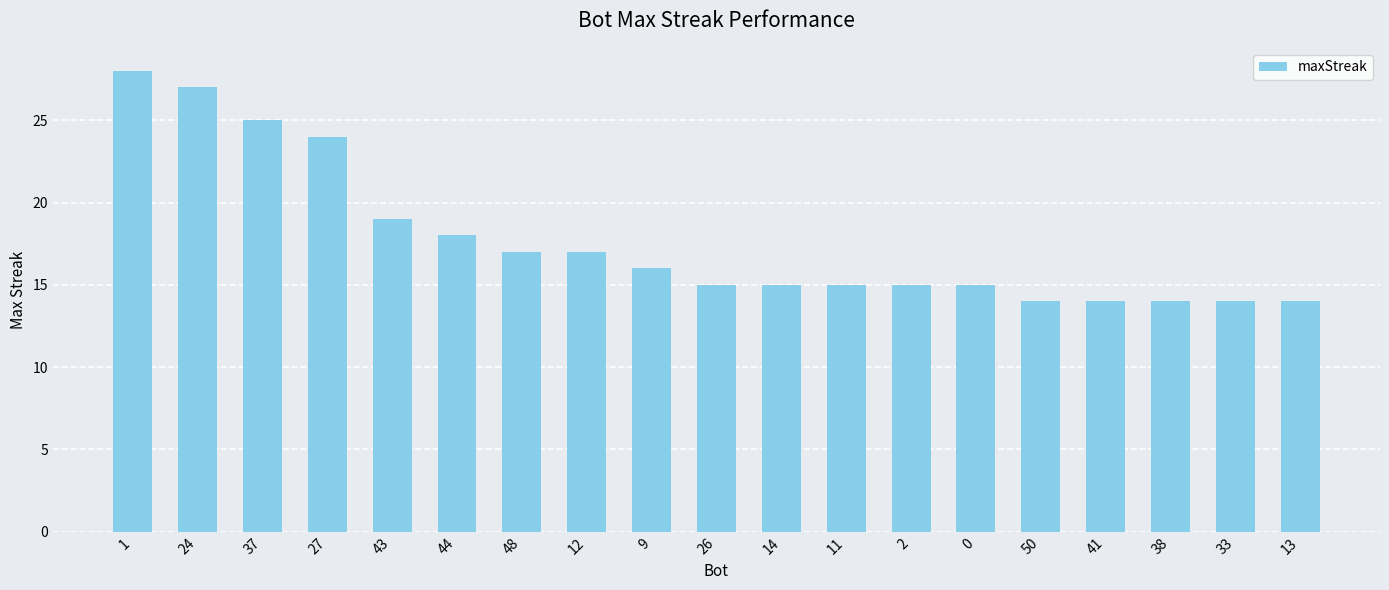

What is the change in value from 27 to 41?

-10